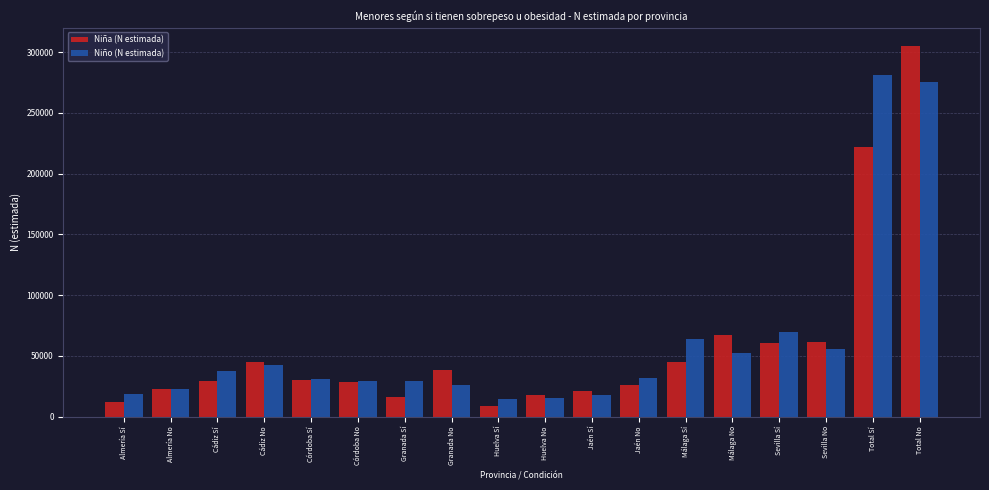

At which category is the sum across all series the highest?

Total No